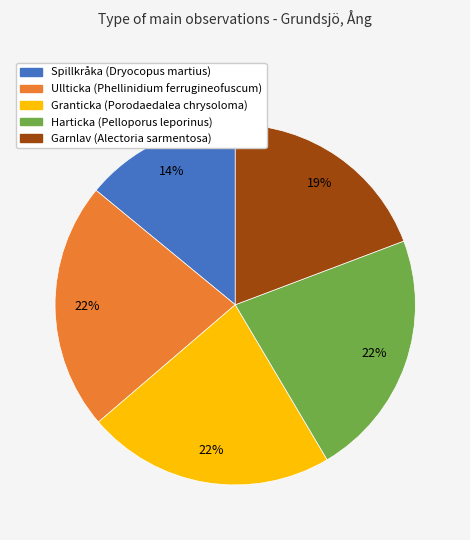

Approximately how many times larger is the value at Spillkråka compared to Harticka?

0.6